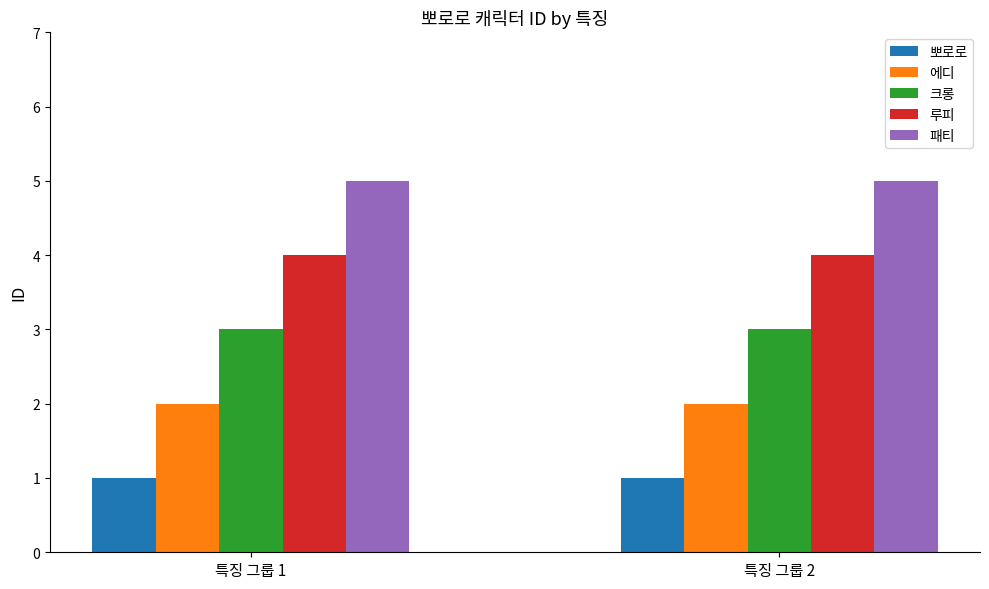

True or false: 루피 has a value of 4 at 특징 그룹 2.

True